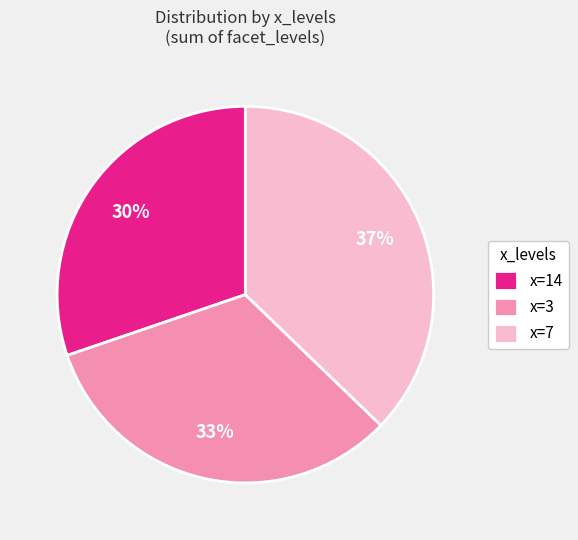

Which has a higher value, x=14 or x=3?

x=3